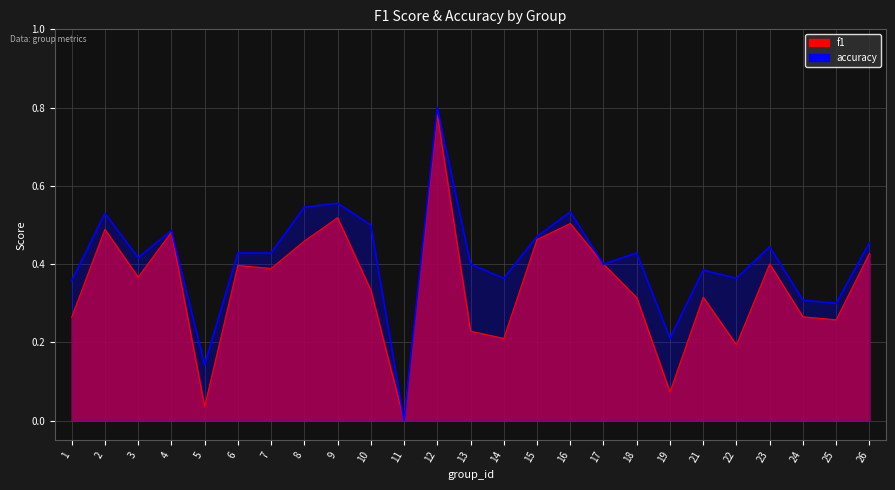

Between 13 and 16, which is larger?

16